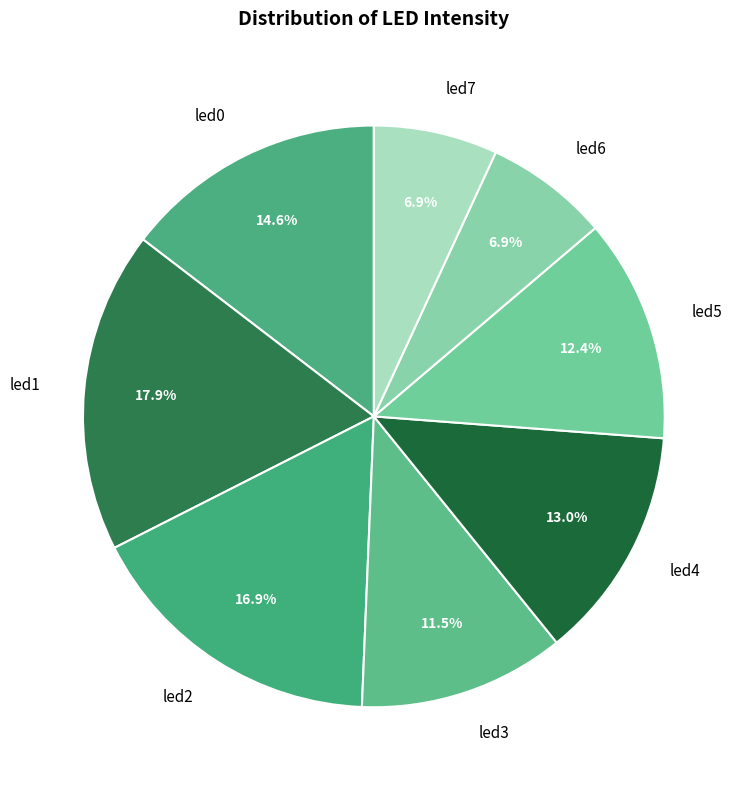

To the nearest percent, what portion does led7 represent?

7%